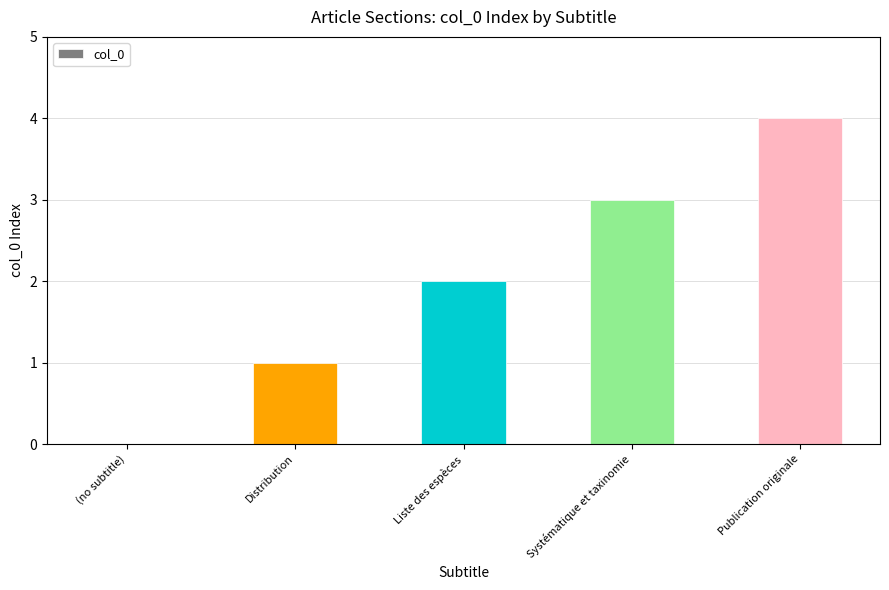

What is the sum of the values at Liste des espèces and Publication originale?

6